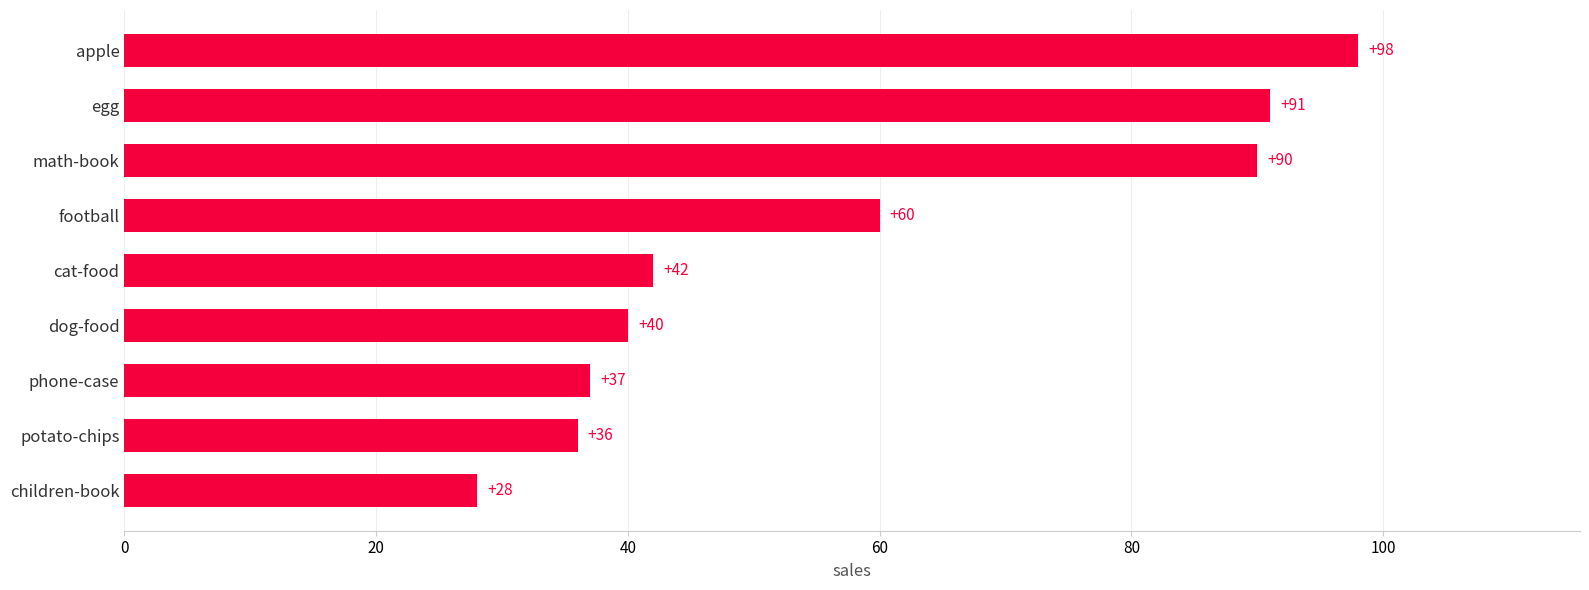

Are the bars grouped side by side (vs. stacked)?

No